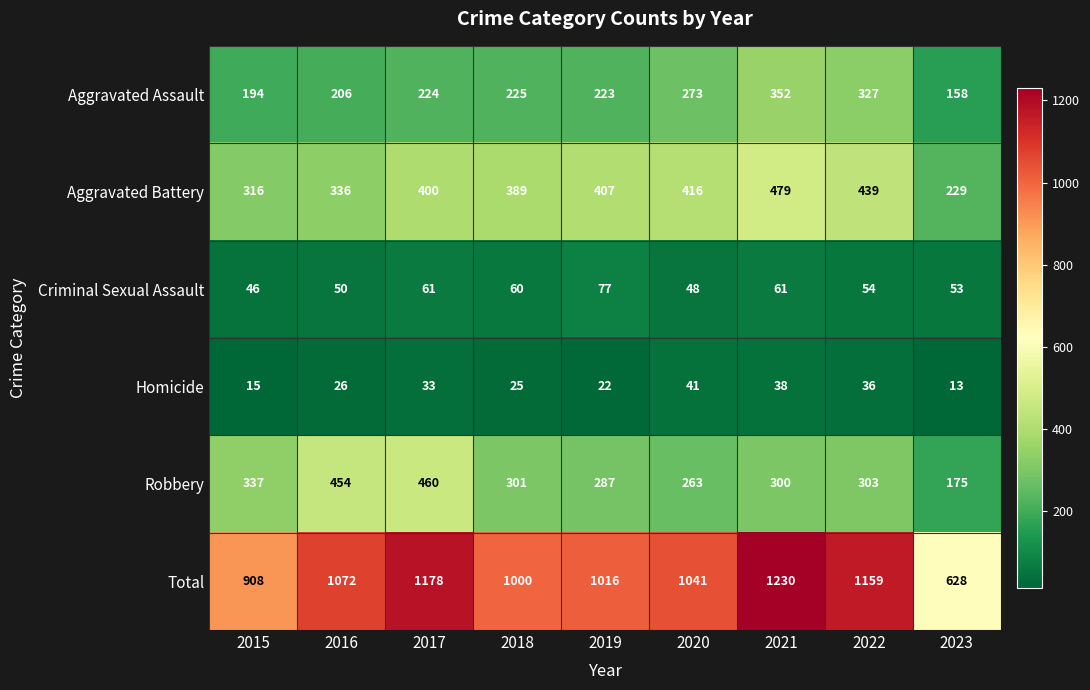

Where does the Total series first go above 1041?

2016